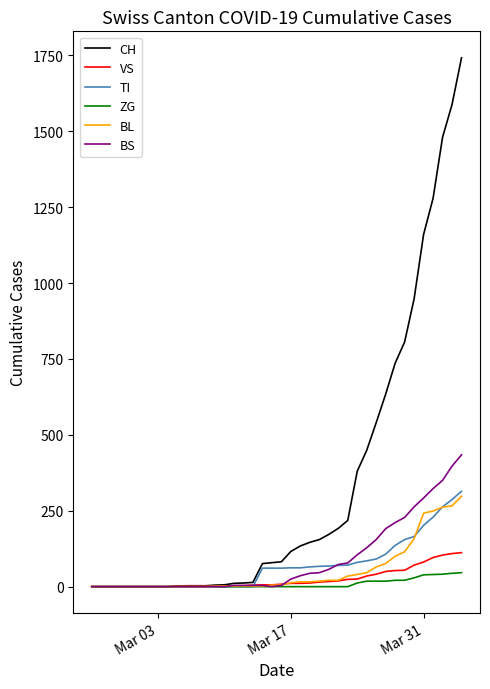

What are all the series names shown in the legend?

CH, VS, TI, ZG, BL, BS